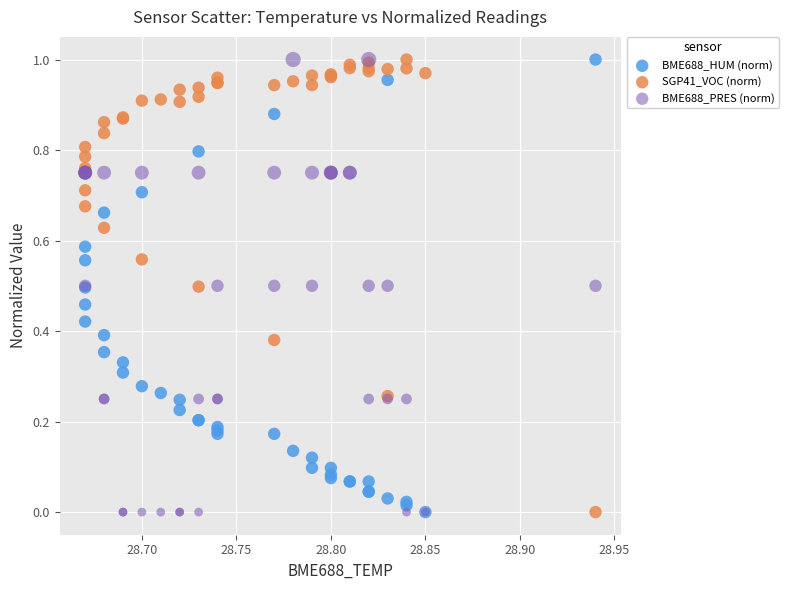

What are all the series names shown in the legend?

BME688_HUM (norm), SGP41_VOC (norm), BME688_PRES (norm)